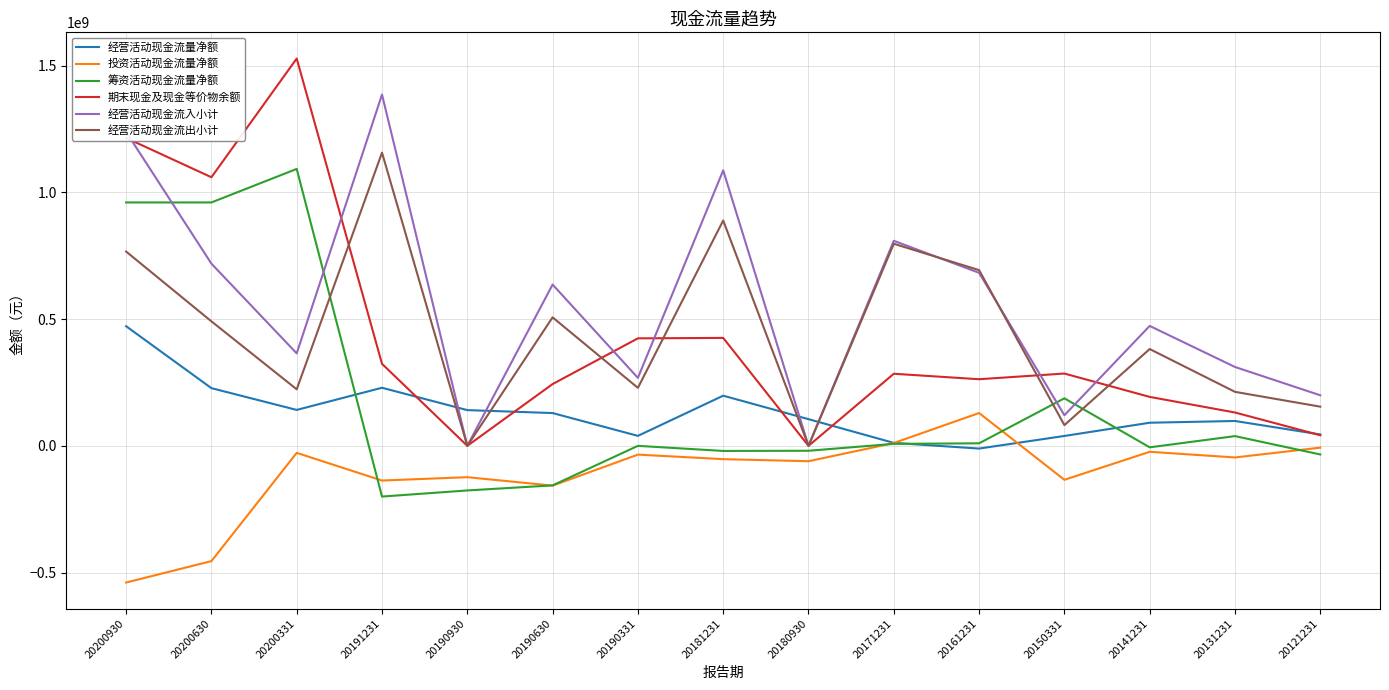

Rank the series at 20131231 from highest to lowest value.

经营活动现金流入小计, 经营活动现金流出小计, 期末现金及现金等价物余额, 经营活动现金流量净额, 筹资活动现金流量净额, 投资活动现金流量净额